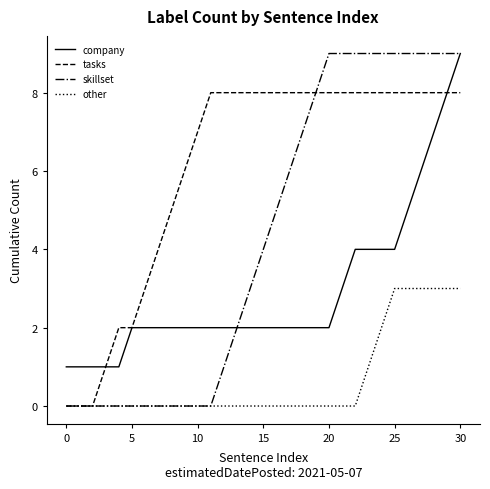

Which series has the widest spread of values?

skillset